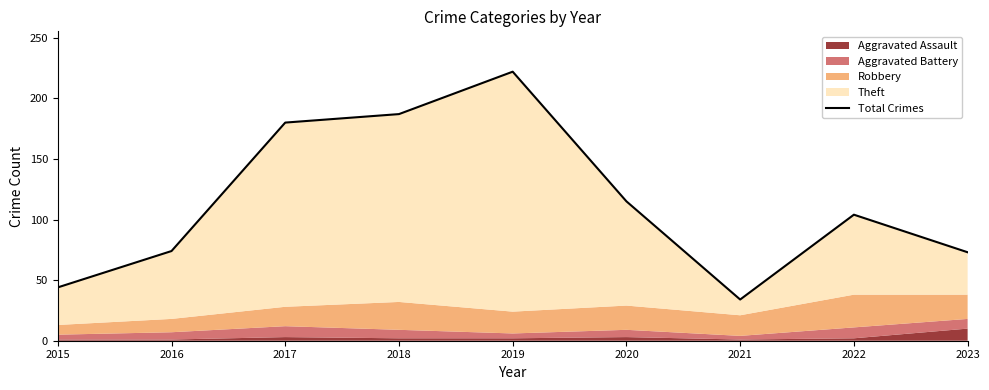

Read the value at 2022, to the nearest 50.

100